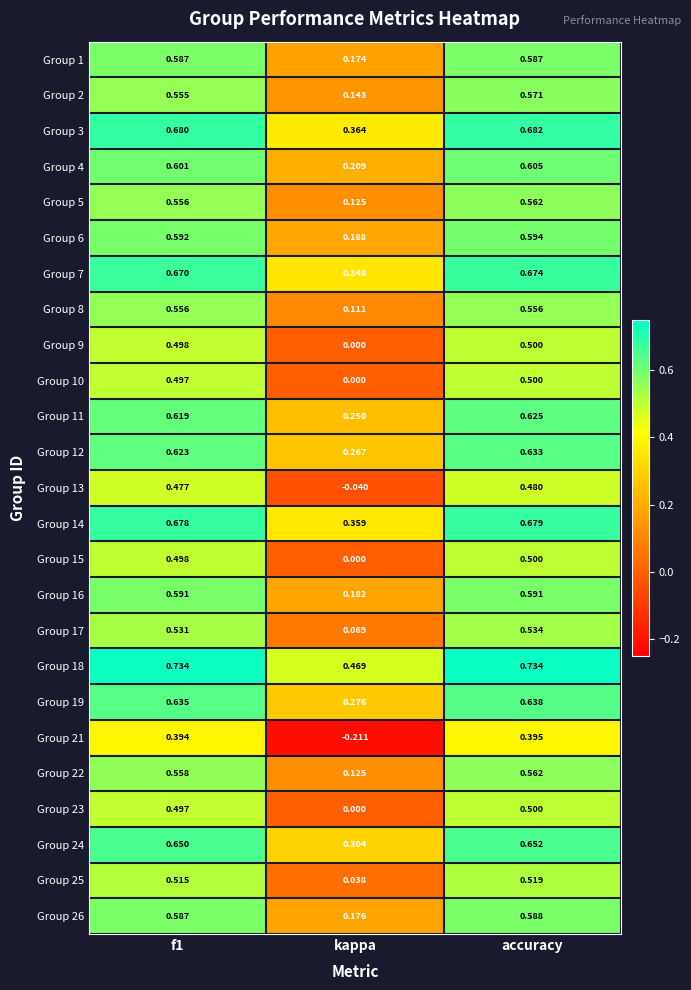

At which label does Group 18 reach its minimum?

kappa